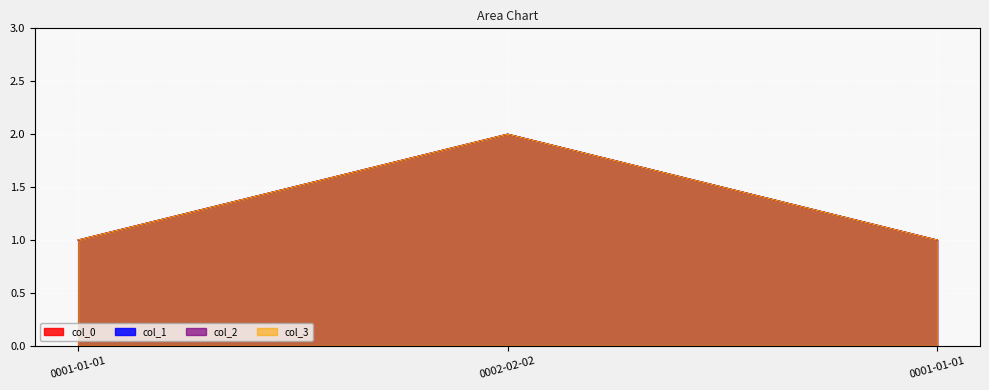

How many categories are shown in the chart?

3